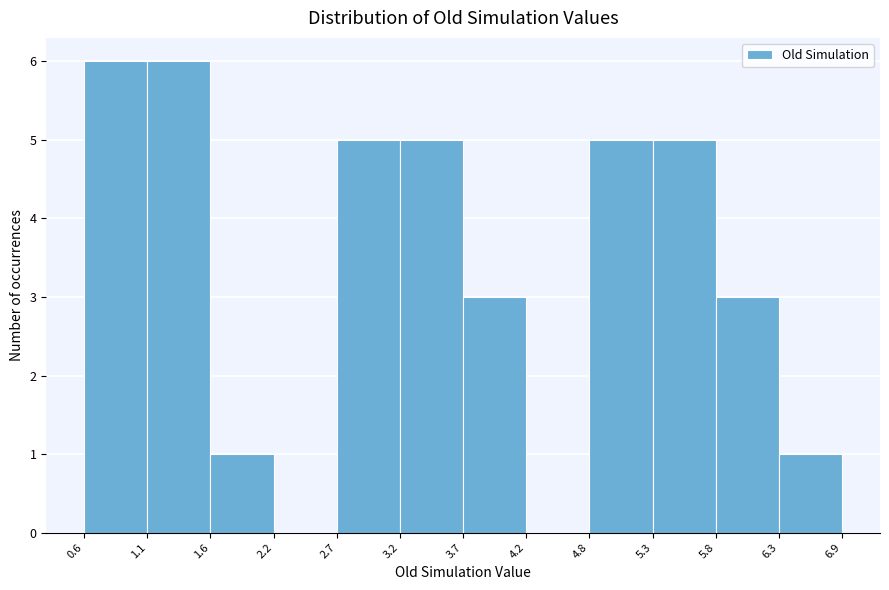

How tall is the bar that spans 3.2 to 3.7 on the x-axis? The values are not printed on the chart, so give them approximately, as read against the axis.

5